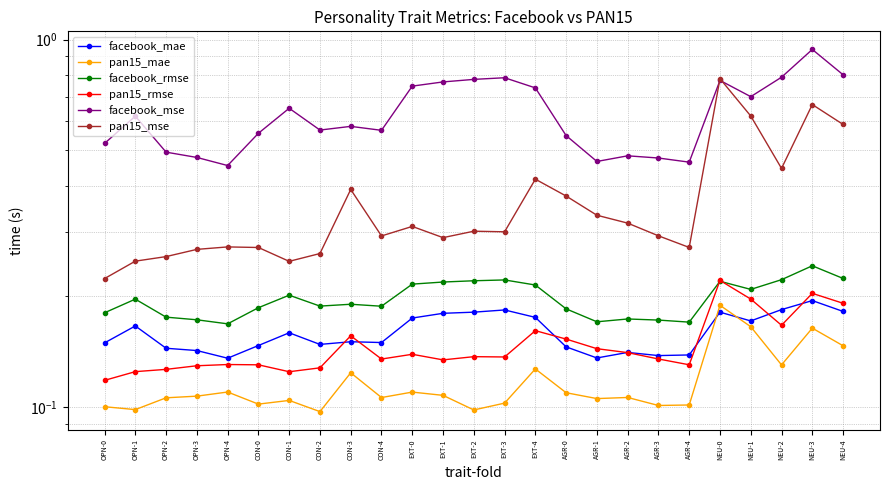

What is the spread (max minus min) of values at NEU-3?

0.8